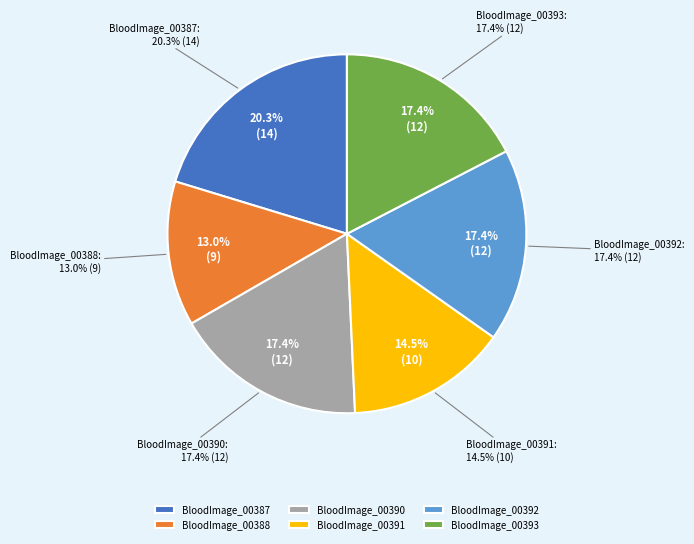

Do BloodImage_00387.jpg and BloodImage_00388.jpg together represent more than half of the pie?

No